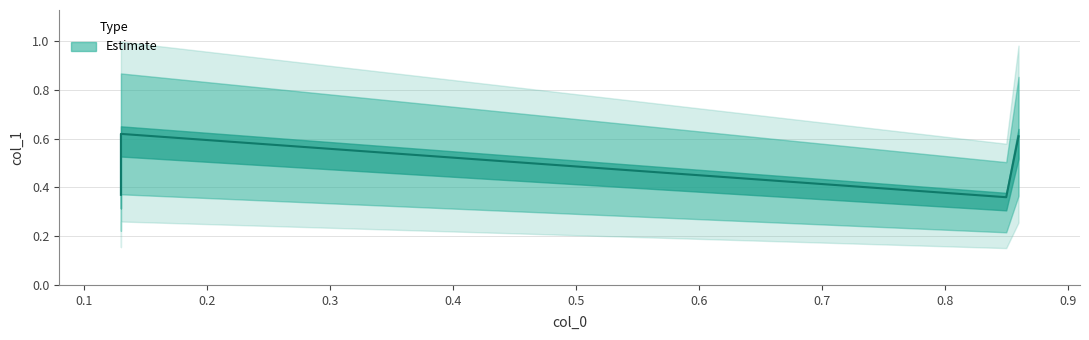

True or false: the data shows 0.3 at 0.13.

False